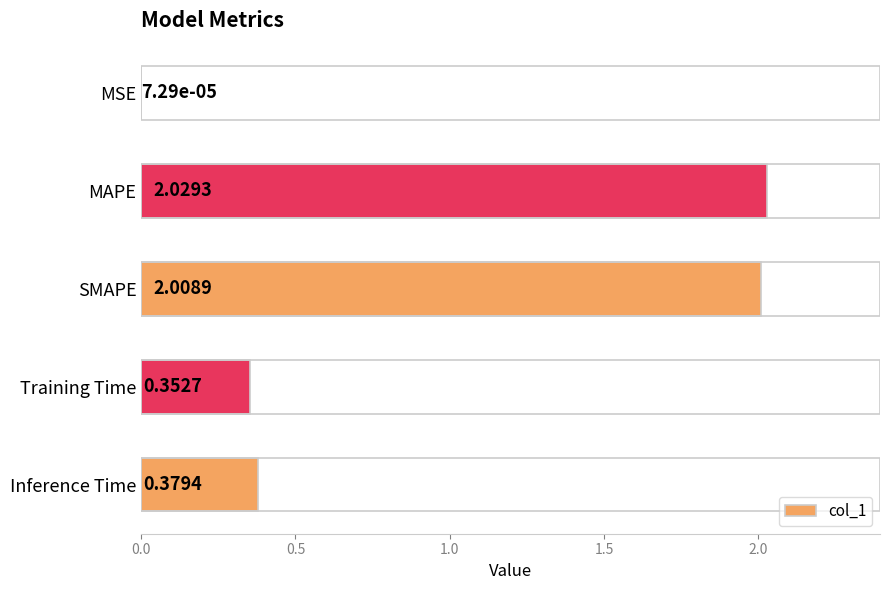

What is the sum of the values at Inference Time and Training Time?

0.7